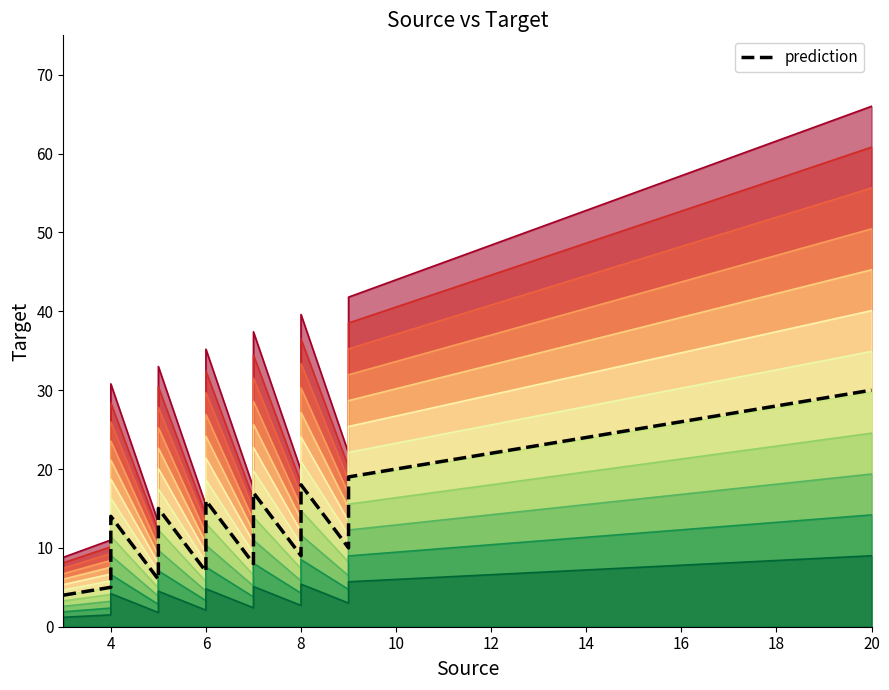

True or false: the data shows 25 at 14.

True